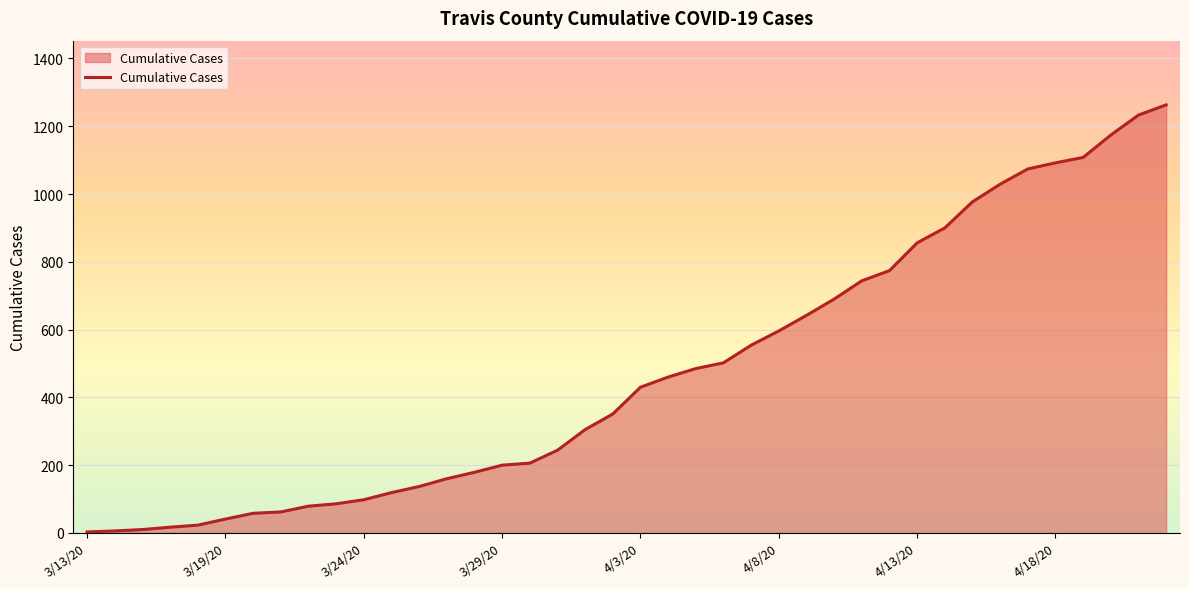

What is the greatest value displayed?

1263